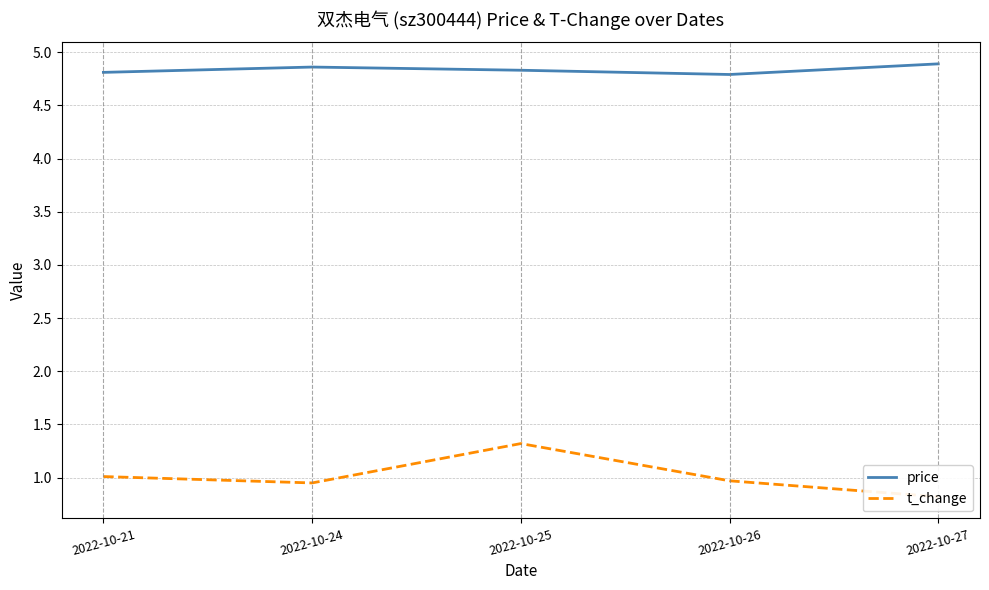

What is the value of the t_change point at the 2nd from the left?

0.9